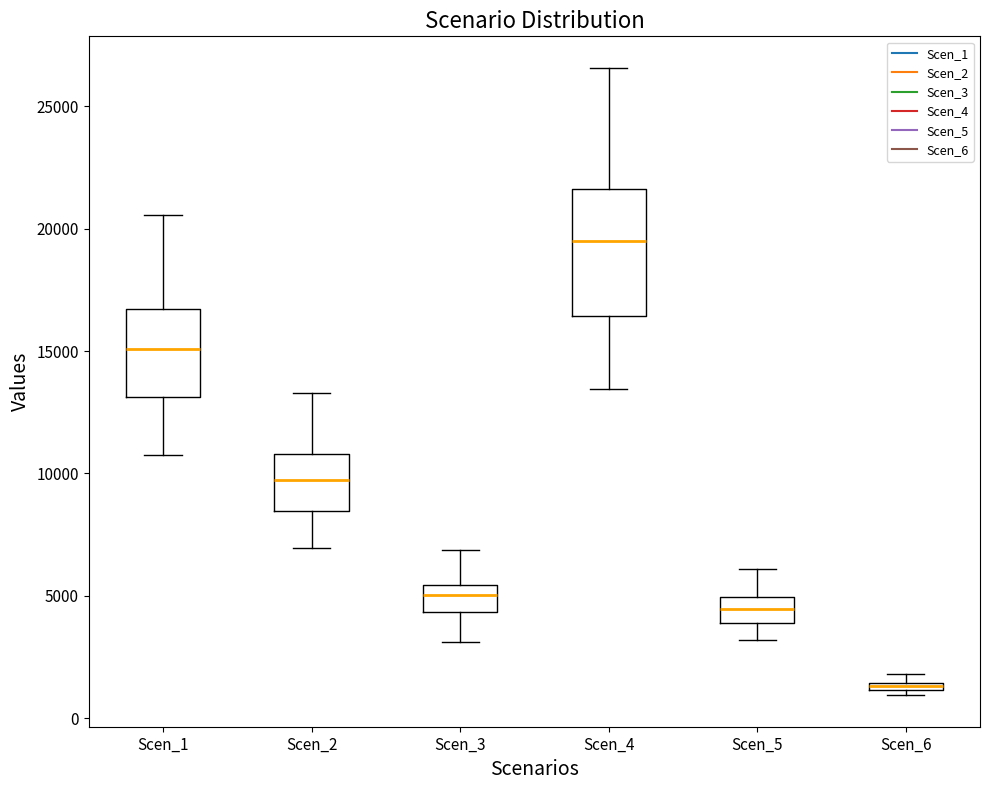

Which box's median line is the highest?

Scen_4